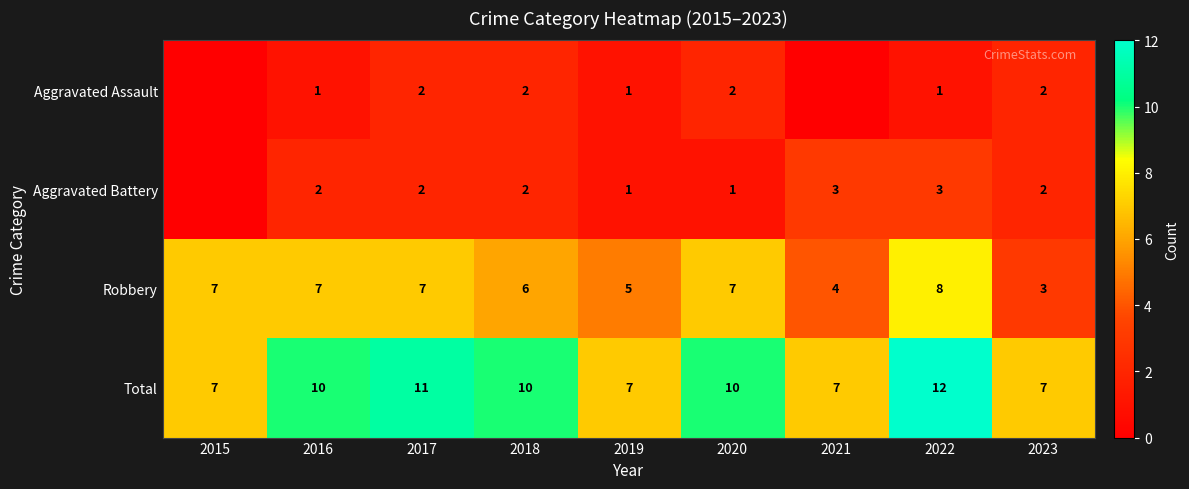

What is the difference between the Total values at 2015 and 2017?

4